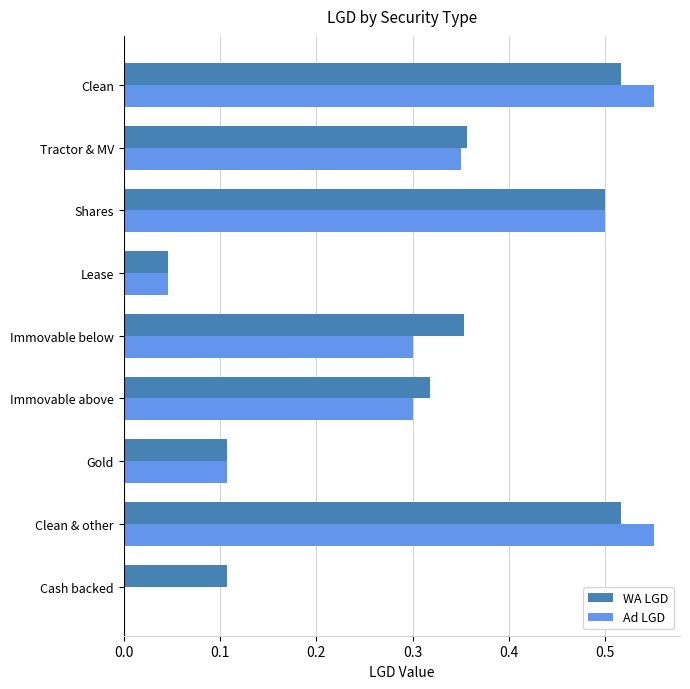

Is it true that WA LGD equals 0.3 at Immovable above?

True